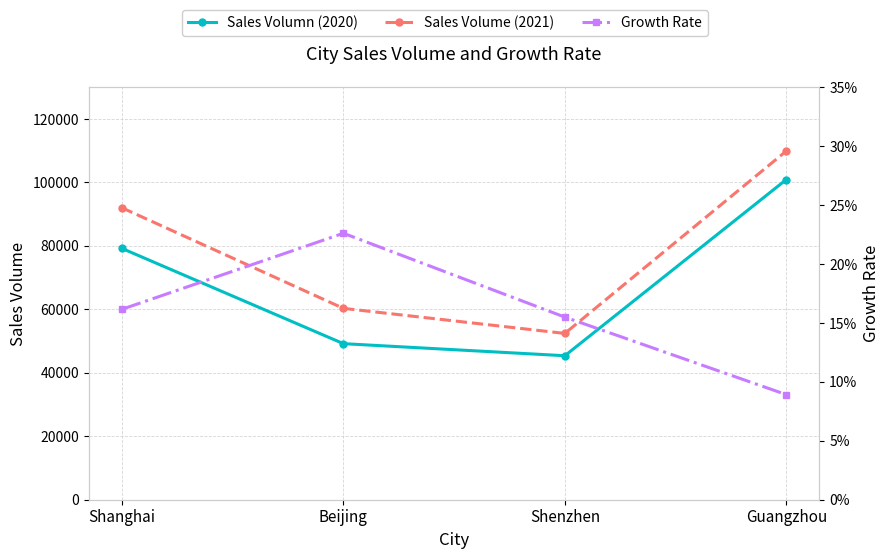

How many lines are shown in the chart?

3